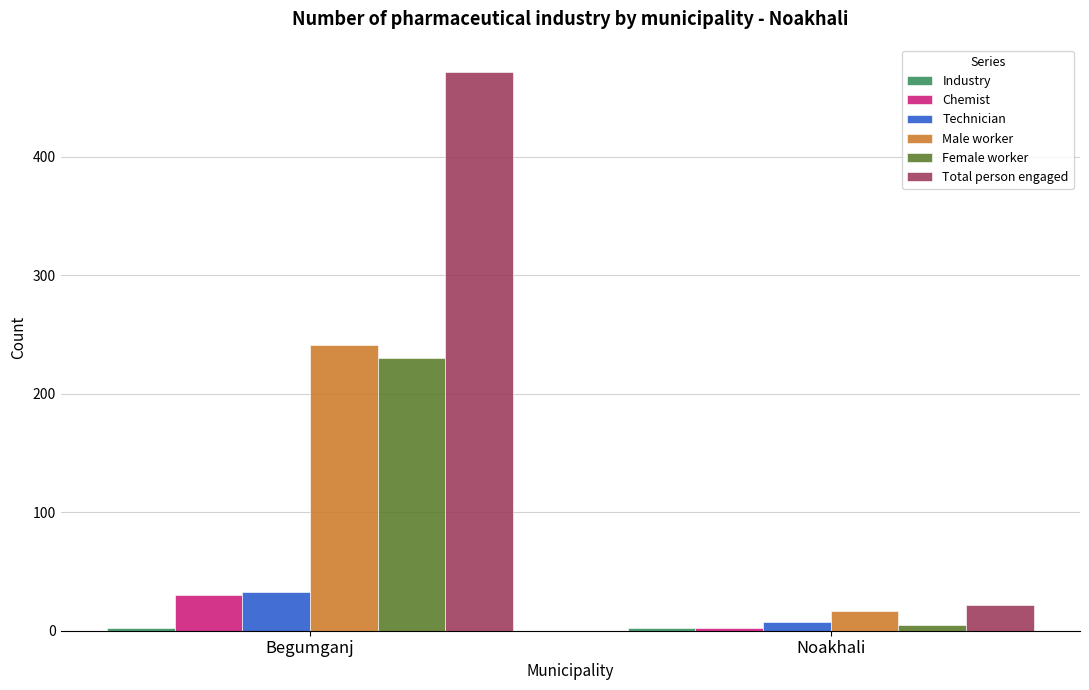

What is the sum of all Chemist values?

32